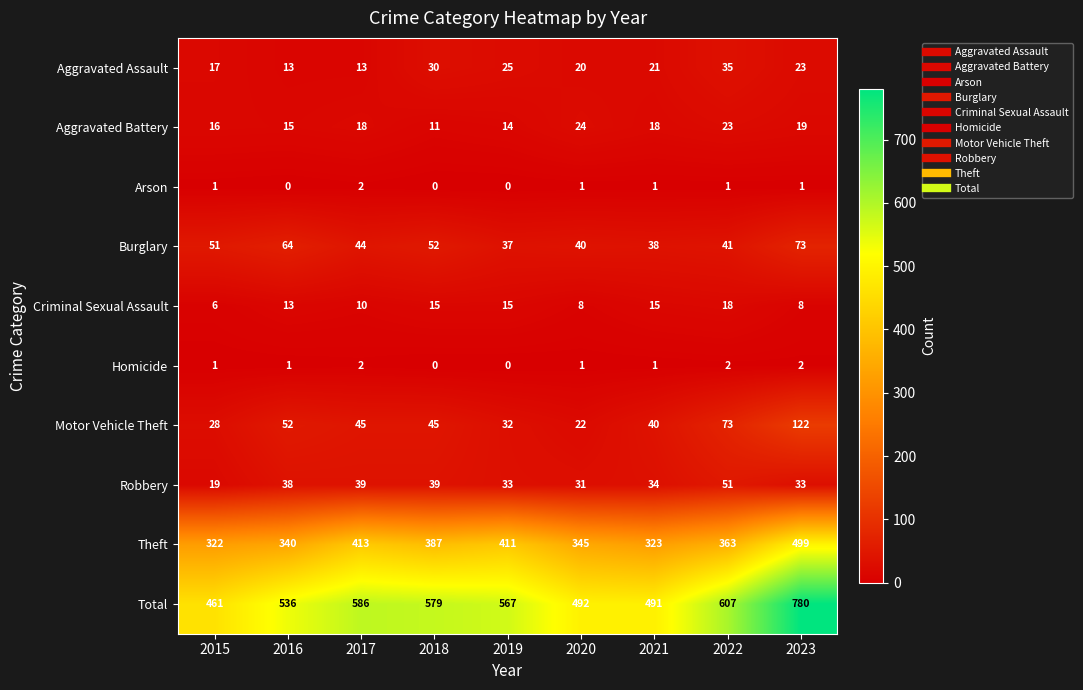

True or false: Aggravated Assault has a value of 31 at 2023.

False